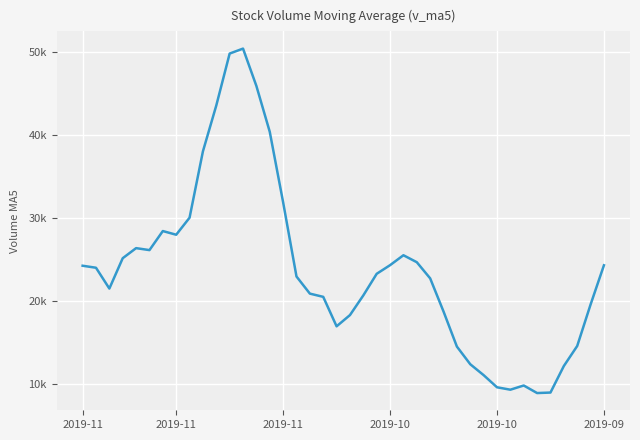

Does the chart have visible grid lines?

Yes